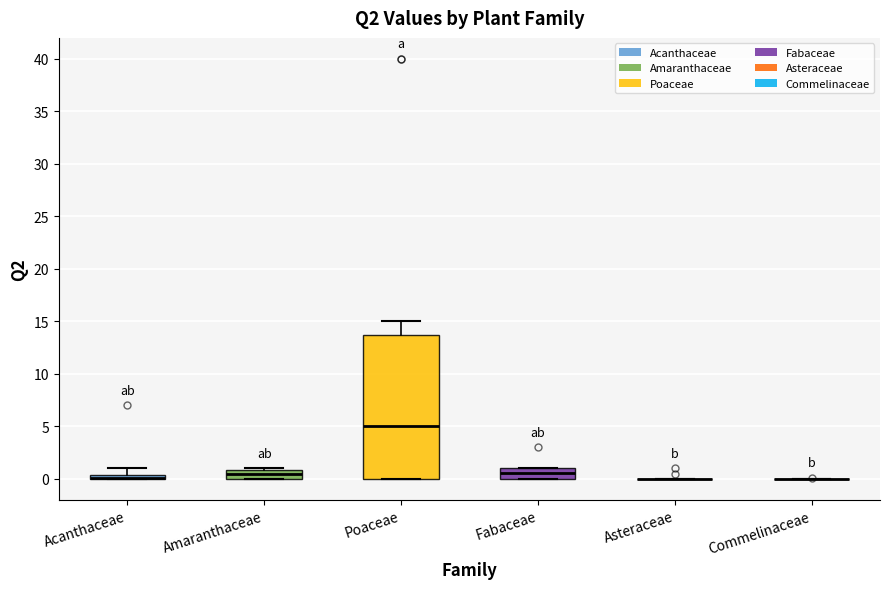

Comparing the boxes themselves (not the whiskers), which one is the tallest?

Poaceae